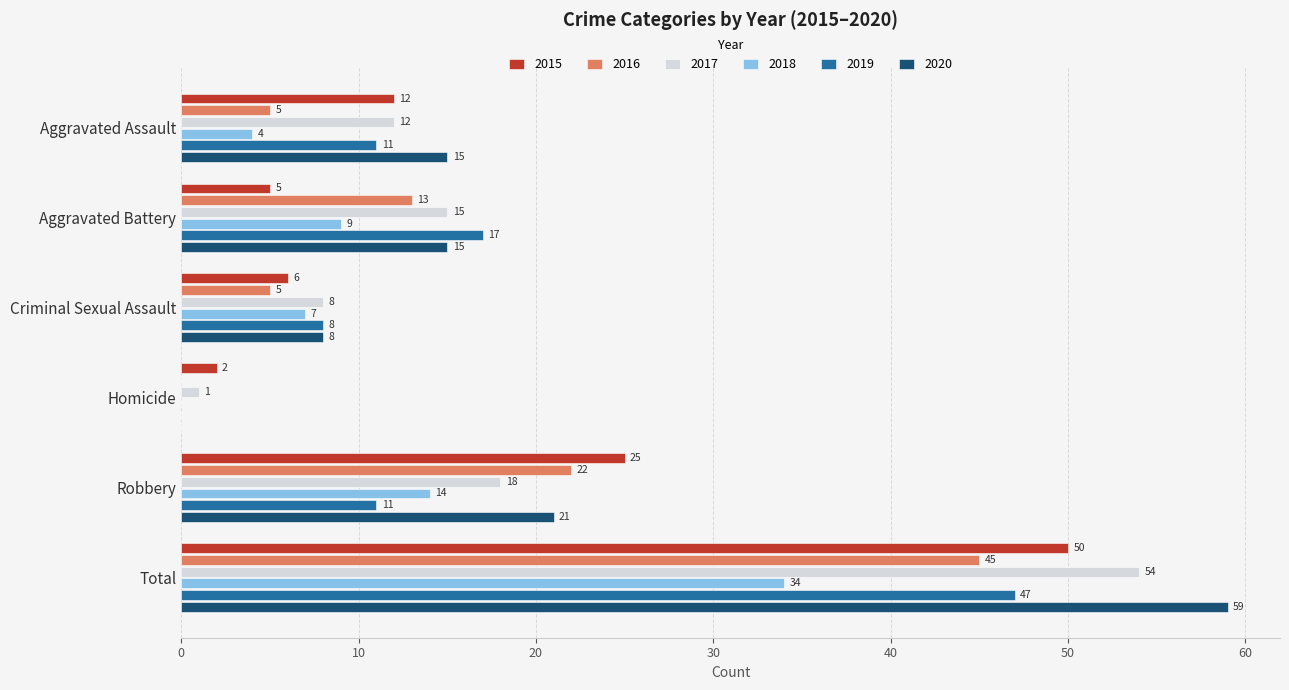

The value of 2017 at Aggravated Assault is 18. True or false?

False